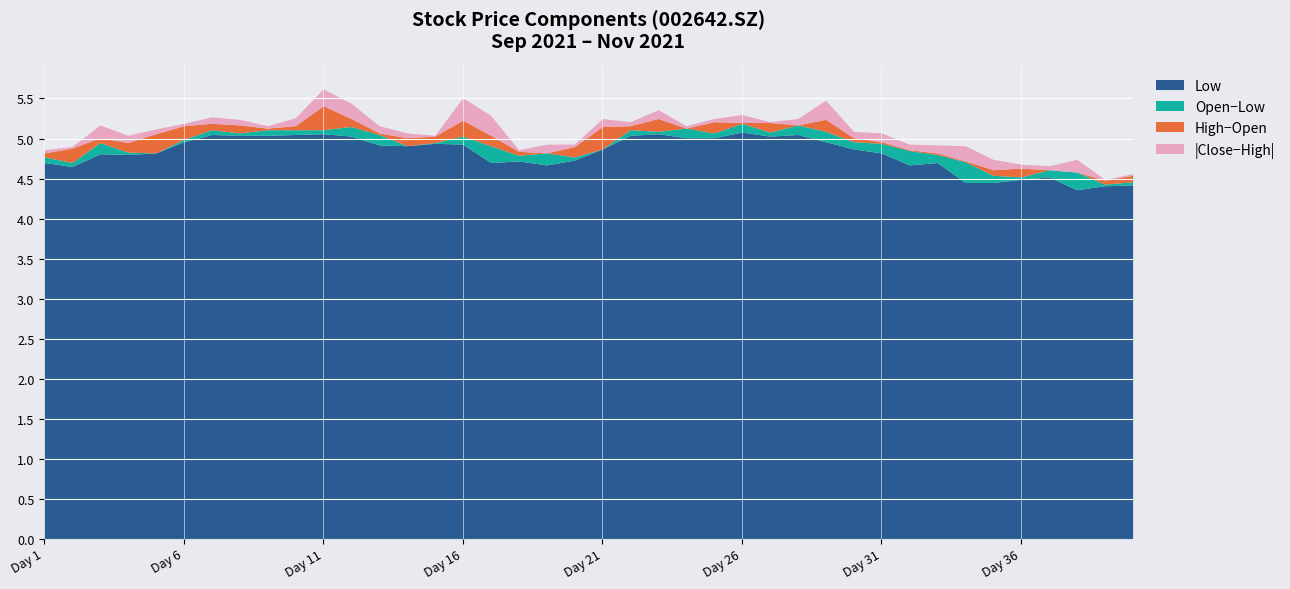

The Low series shows 6.9 at Day 16. True or false?

False